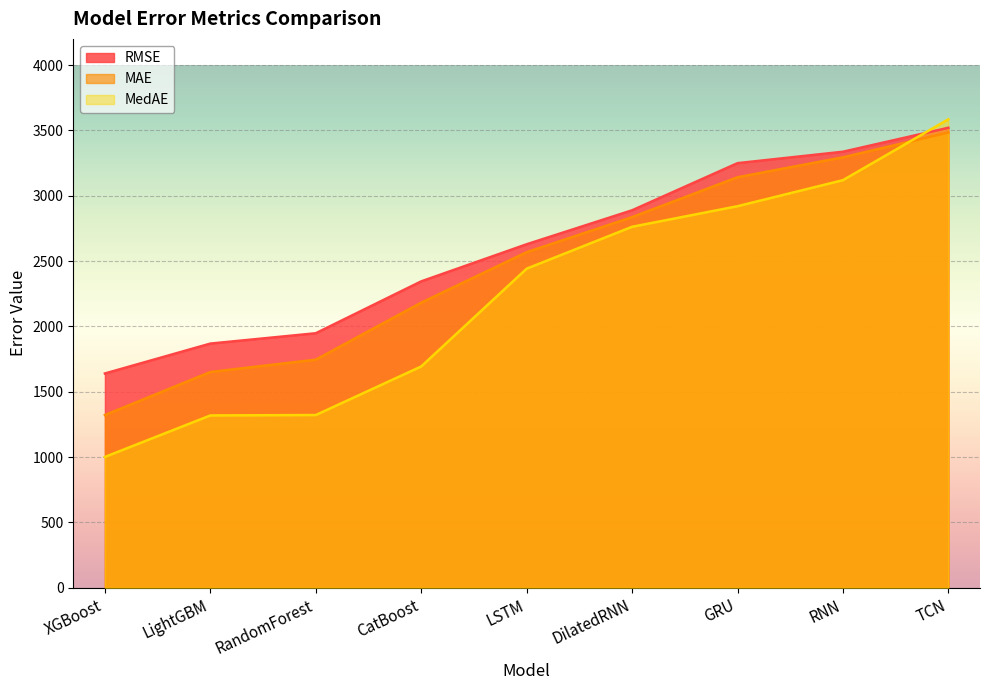

Which series ends up on top after the final intersection of RMSE and MedAE?

MedAE